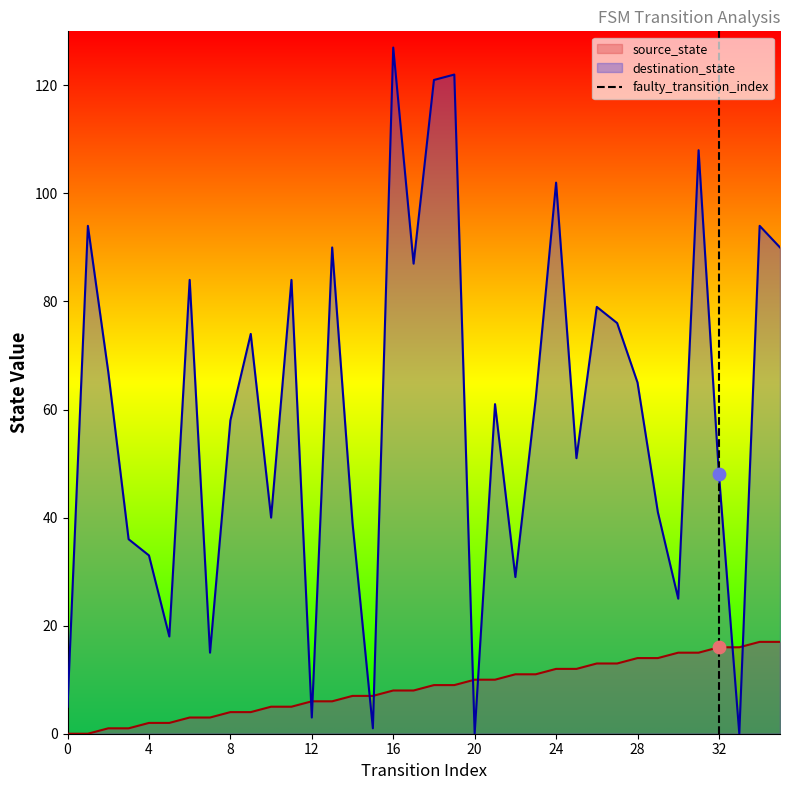

How many times do destination_state and source_state cross each other?

8